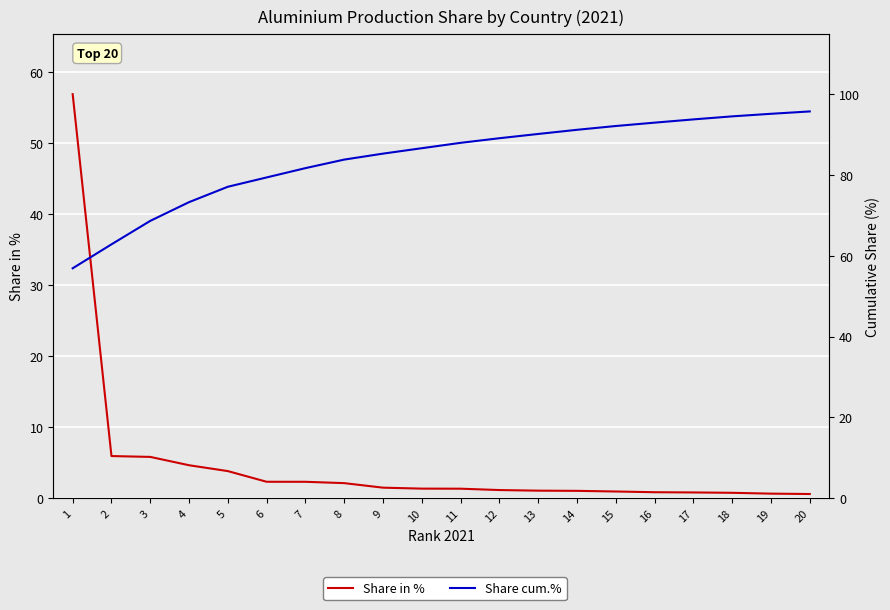

Which has a higher value, 10 or 19?

10